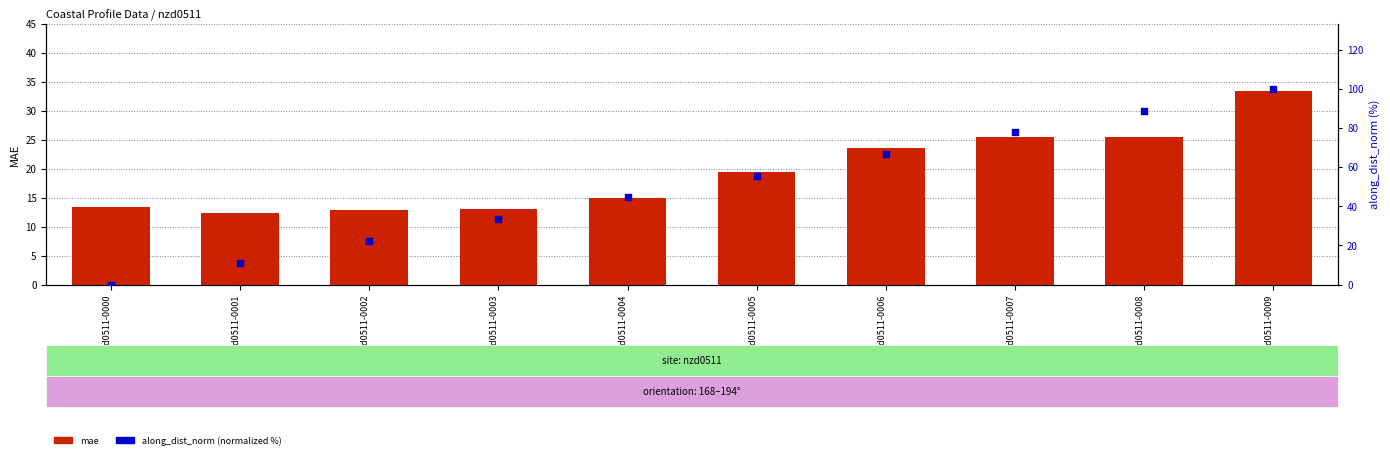

Is the value of mae at nzd0511-0009 greater than the value of along_dist_norm (%) at nzd0511-0007?

No